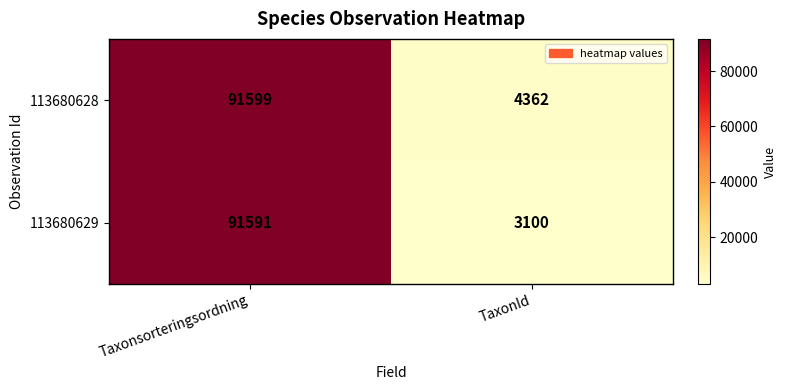

What is the difference between the maximum and minimum values in the 113680628 series?

87237